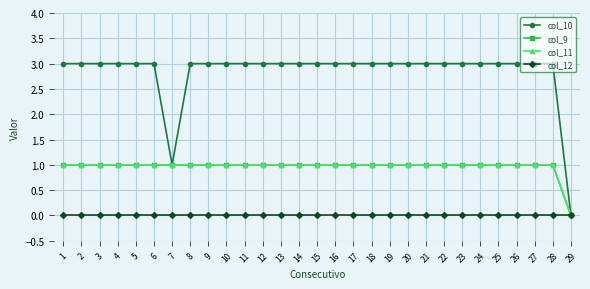

Does the chart have visible grid lines?

Yes